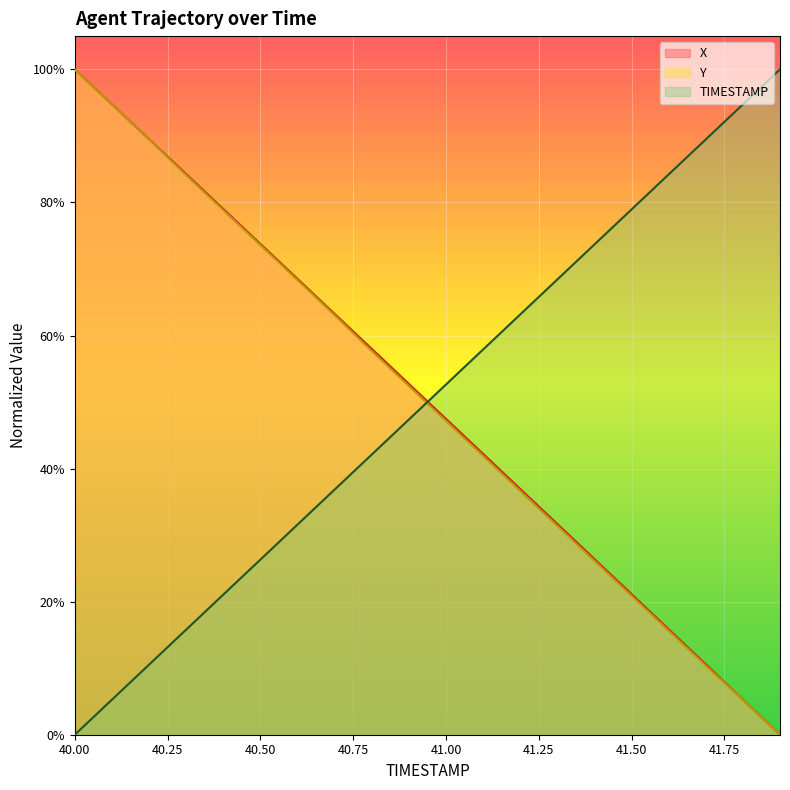

Is it true that TIMESTAMP equals 1.0 at 41.9?

True